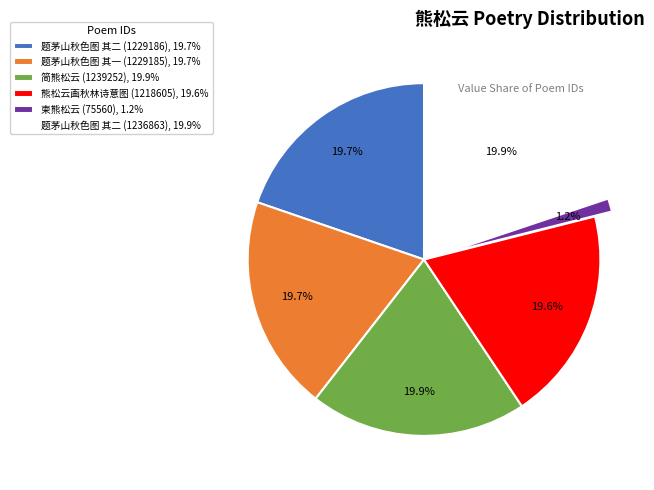

How many slices are in this pie chart?

6